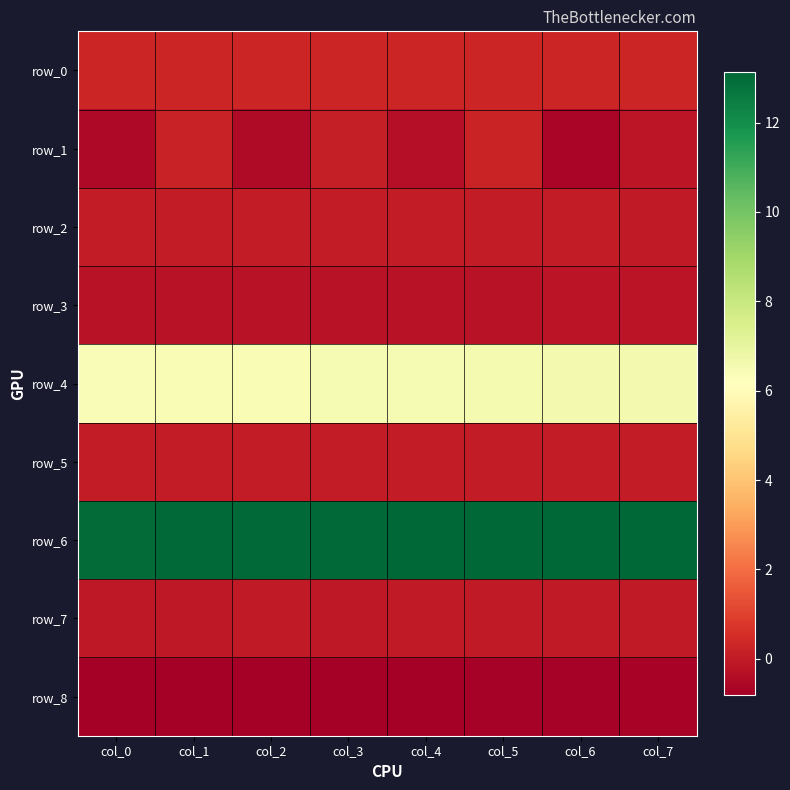

Read the row_5 value at col_6.

0.1